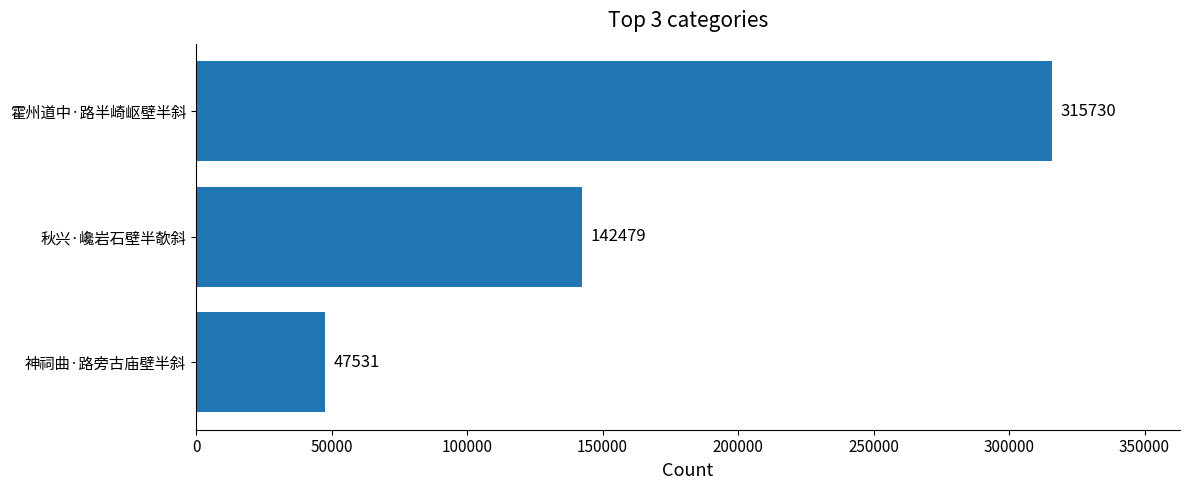

Rank the categories by value from highest to lowest.

霍州道中·路半崎岖壁半斜, 秋兴·巉岩石壁半欹斜, 神祠曲·路旁古庙壁半斜